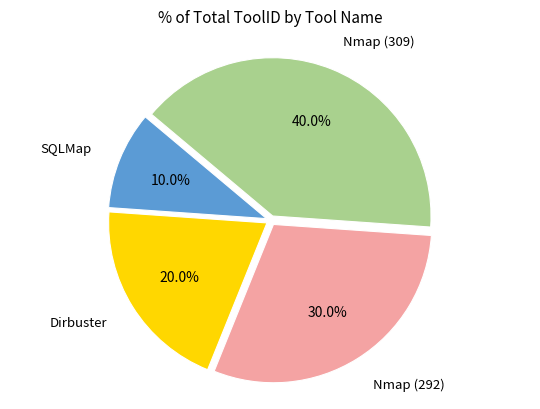

Does any single category account for the majority?

No